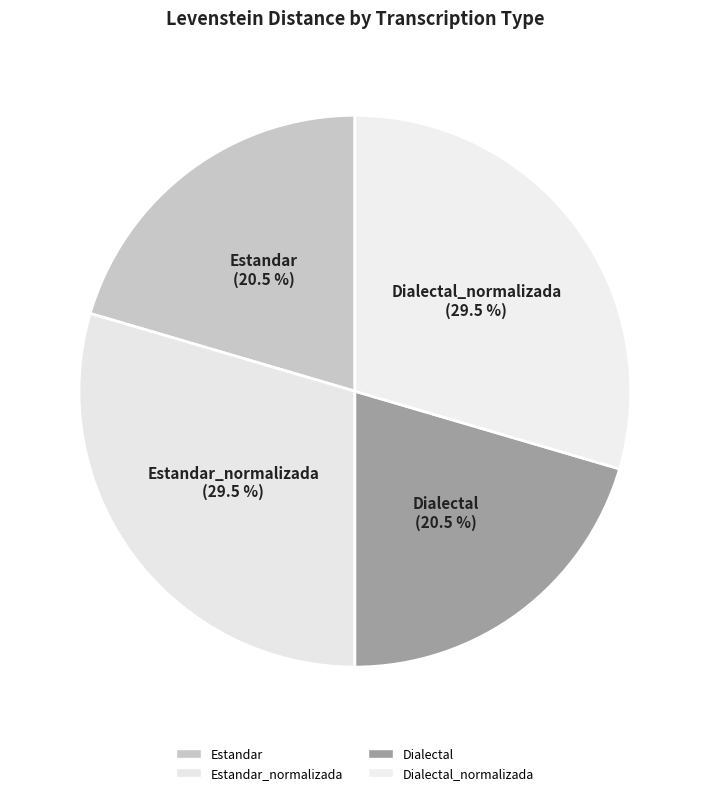

Approximately how many times larger is the value at Dialectal compared to Estandar_normalizada?

0.7